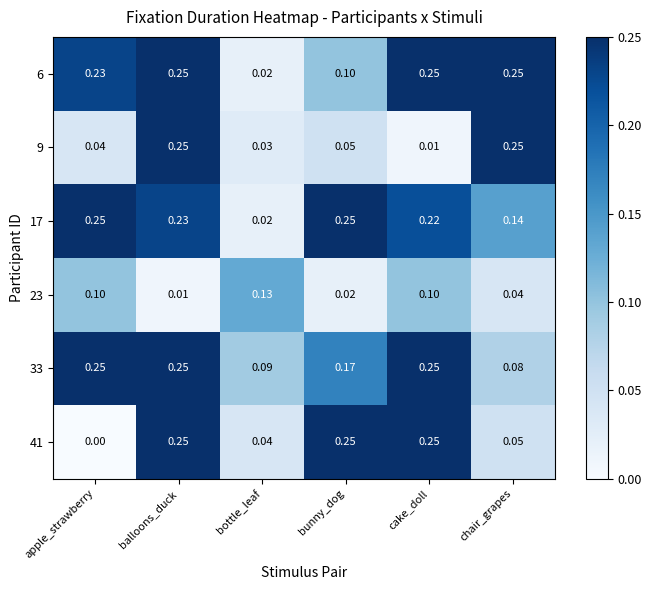

Which category has the highest value in the 23 series?

bottle_leaf